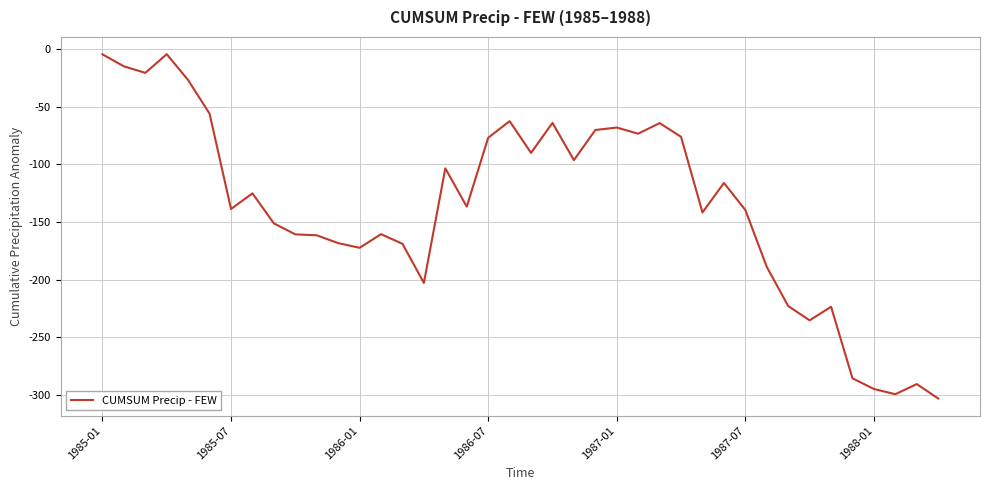

What is the smallest value displayed?

-303.1